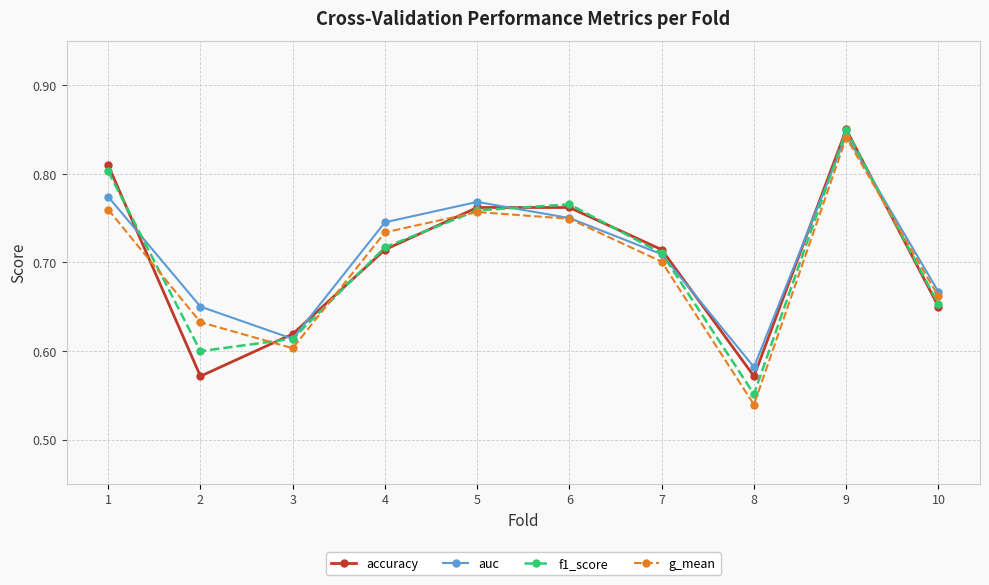

True or false: accuracy has more than 2 interior local peaks.

False